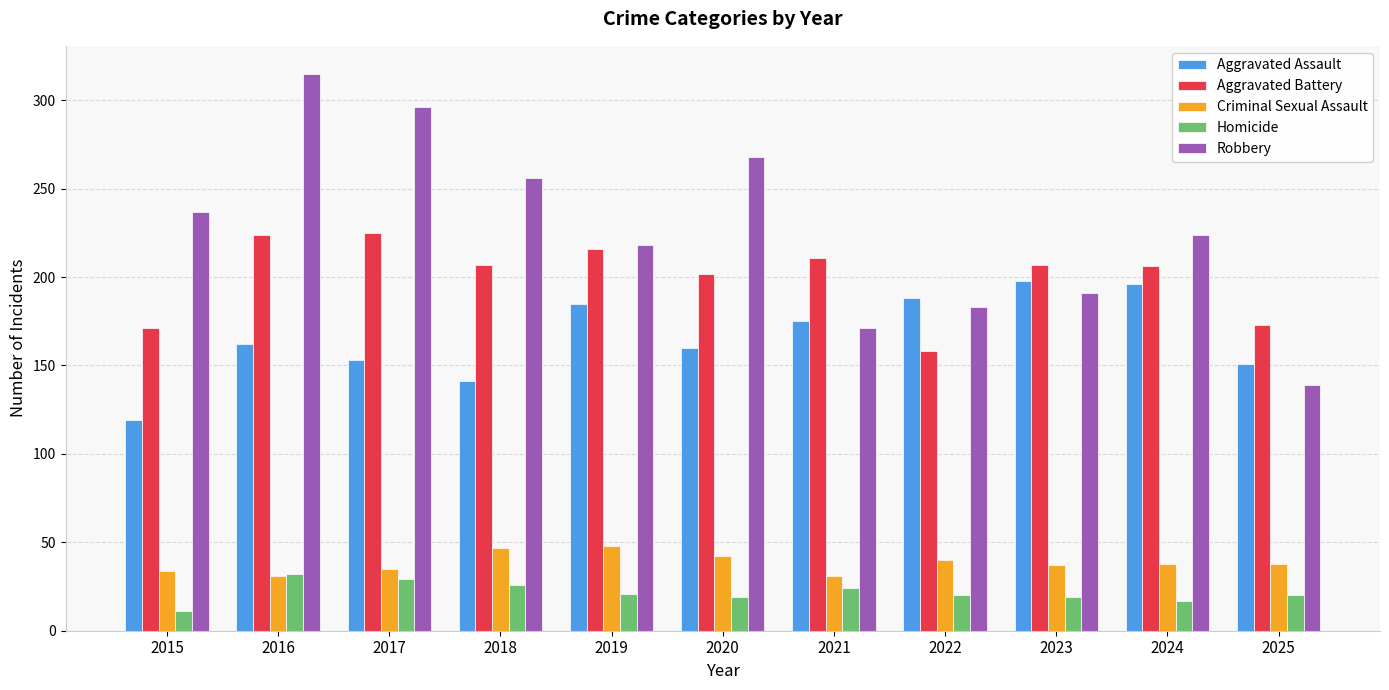

What is the average value of the Aggravated Battery series?

200